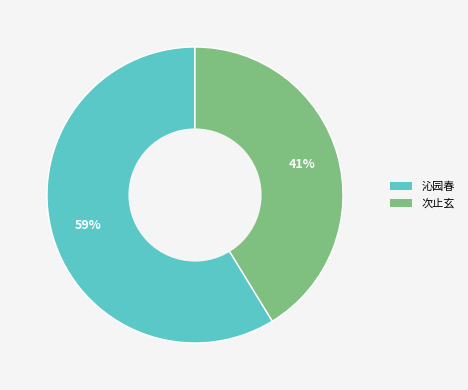

Does any single category account for the majority?

Yes